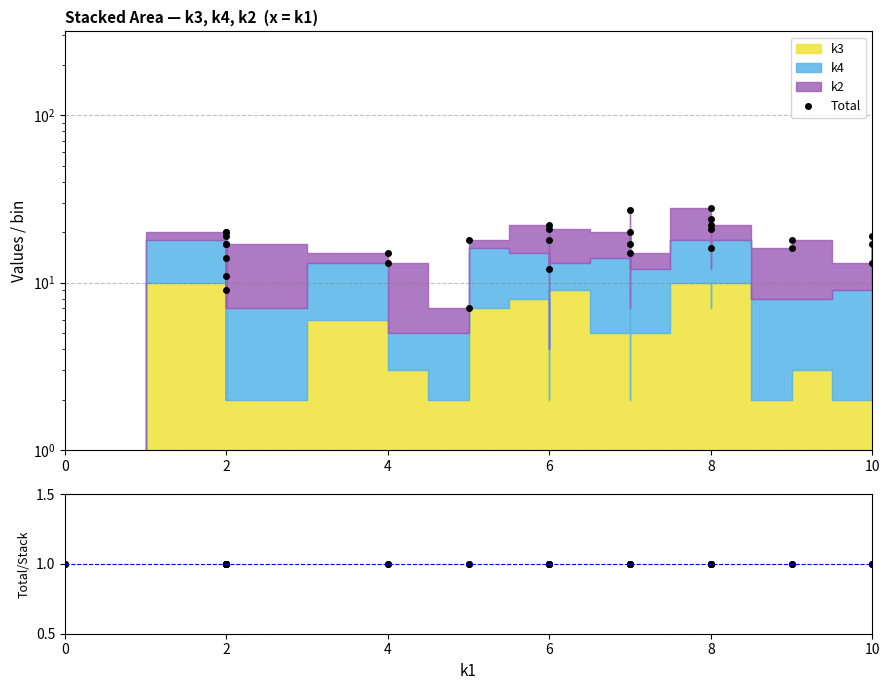

What is the lowest value of the Ratio series?

1